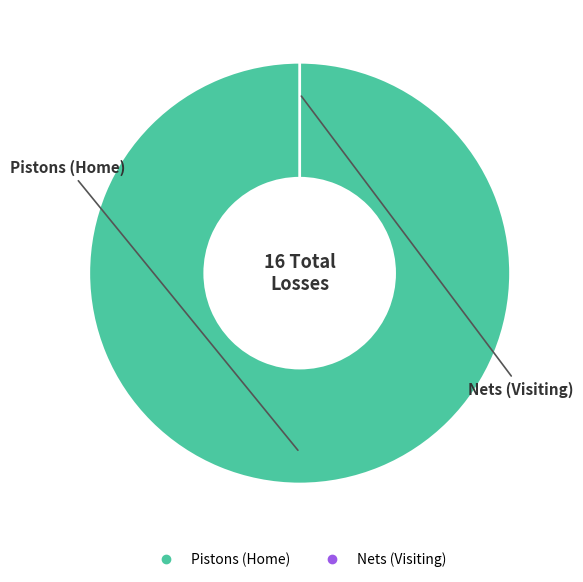

Count the number of slices in the pie.

2